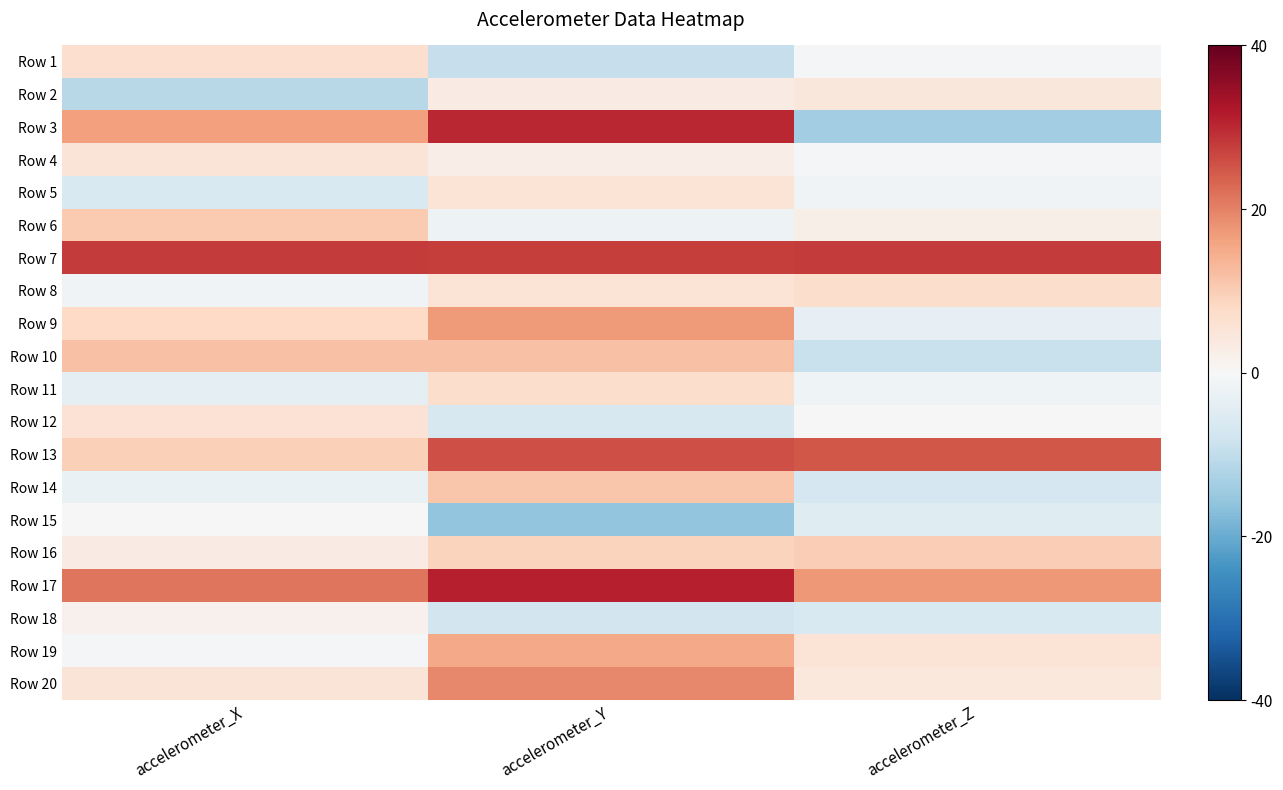

At which category does the chart reach its peak across all series?

accelerometer_Y